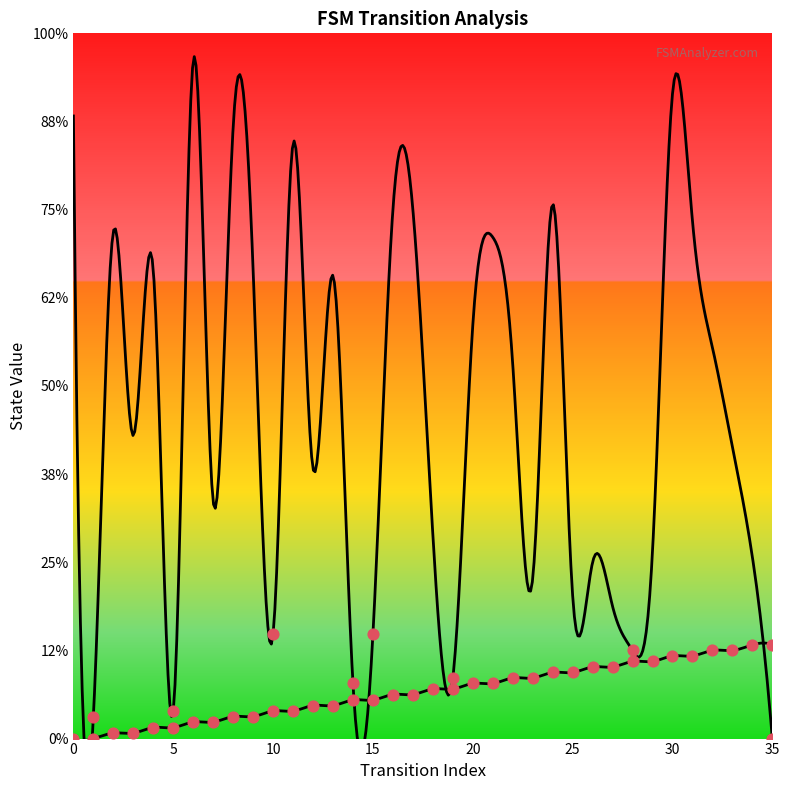

Between 12 and 16, which is larger?

16